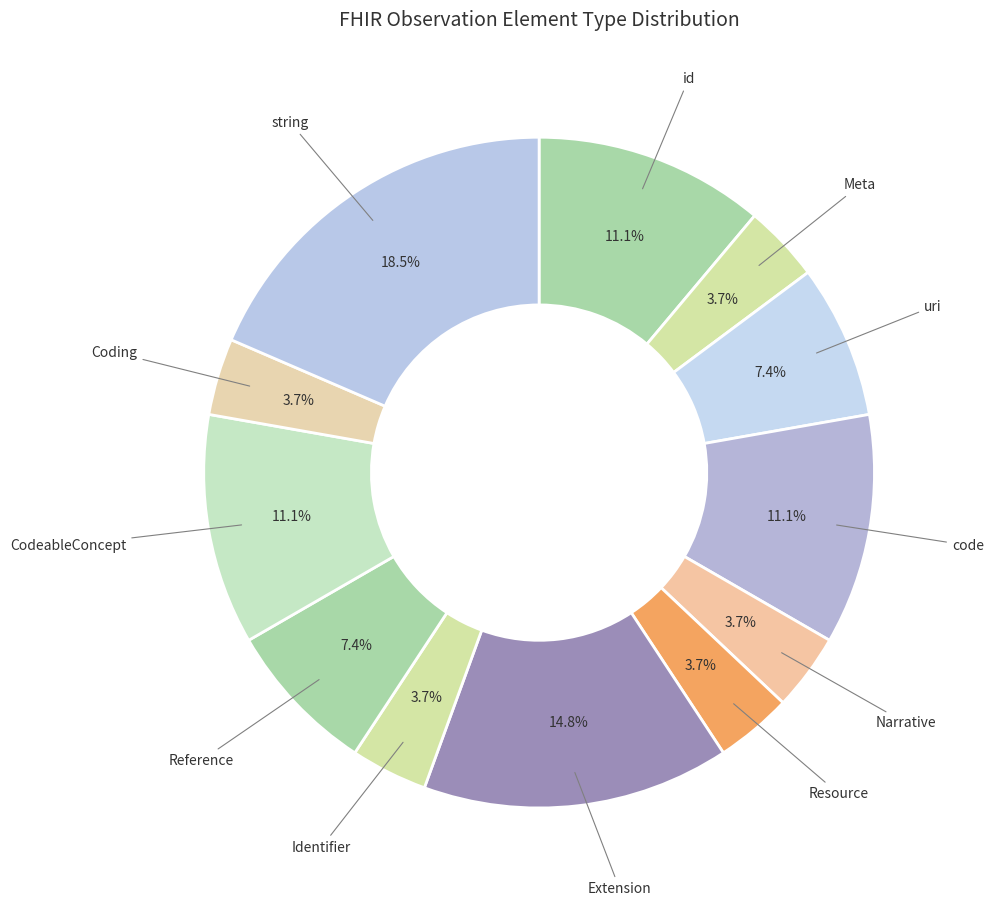

Does any single category account for the majority?

No